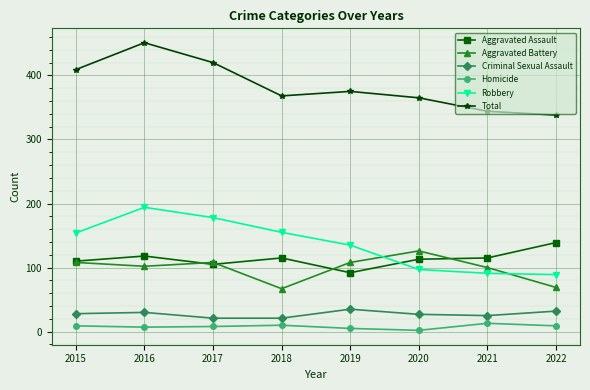

What is the difference between the second highest and minimum values in the Robbery series?

89